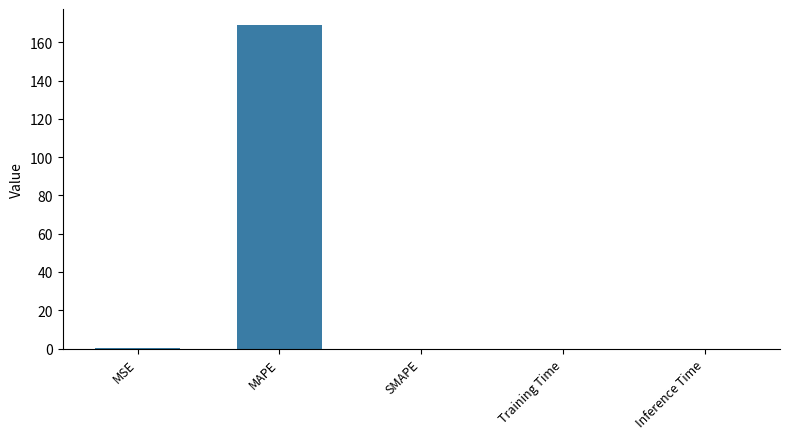

The value at Training Time is 0.0. True or false?

True